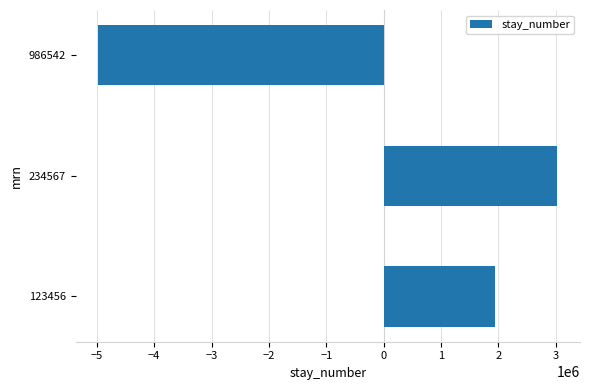

Reading bottom to top, list all the values displayed in this chart.

123456=1946062.3	234567=3026955.3	986542=-4973017.7